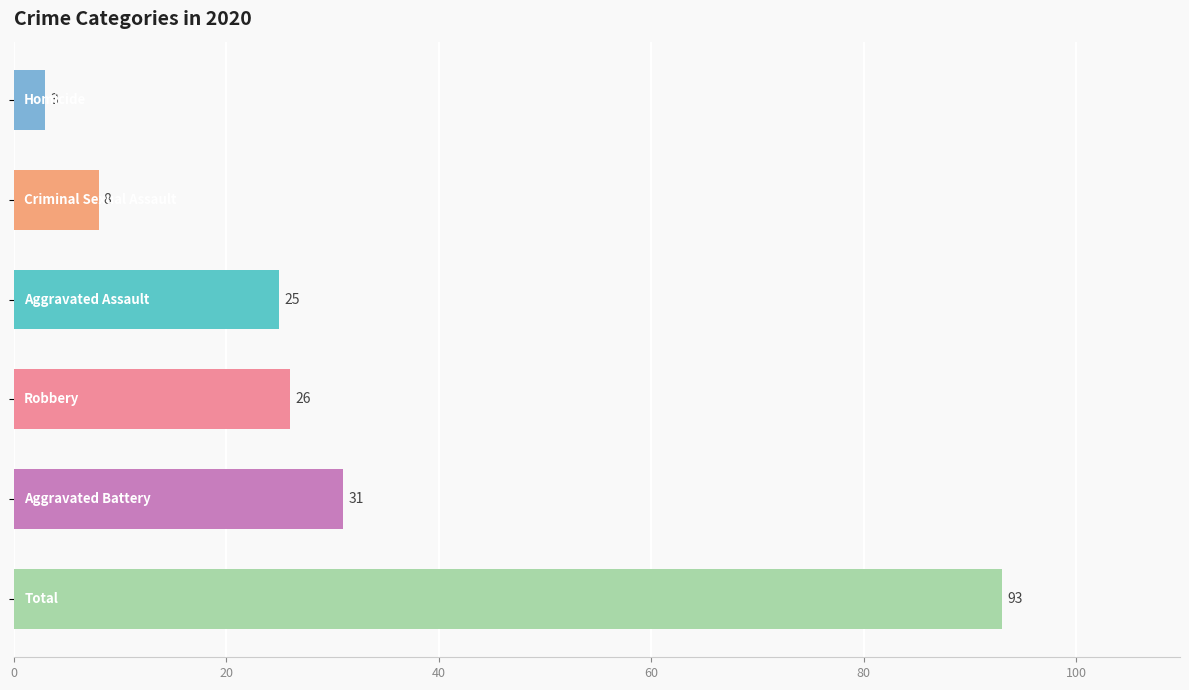

What is the minimum value shown in the chart?

3